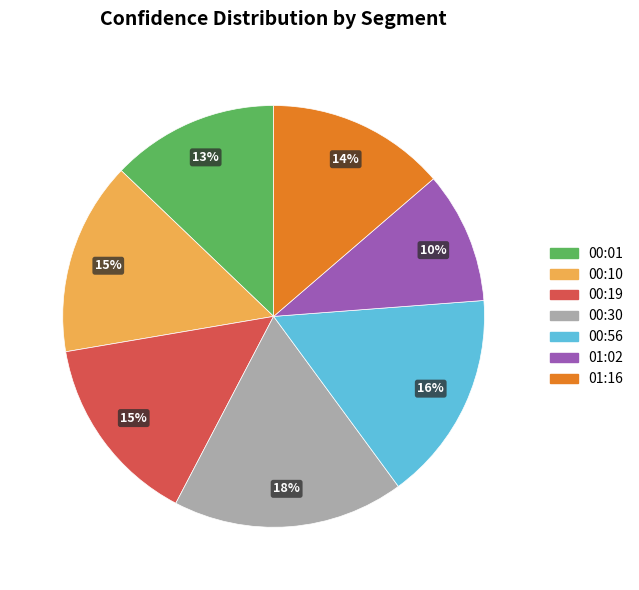

To the nearest percent, what portion does 00:30 represent?

18%